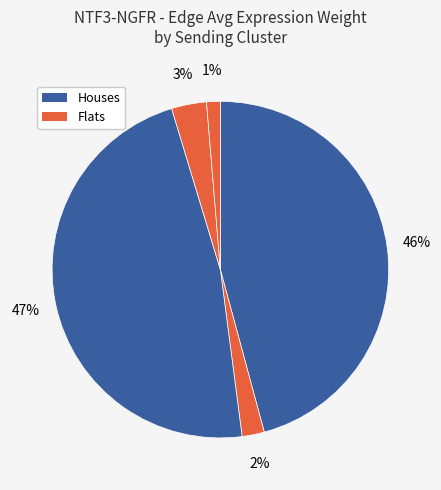

To the nearest percent, what is the average slice percentage?

20%